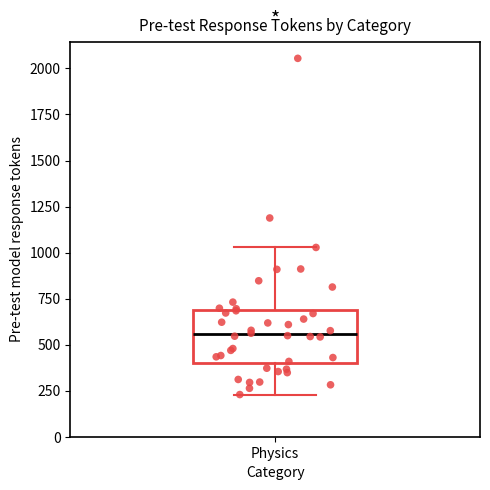

Transcribe this box plot: give where the median line is, the range the box spans, and where the two whiskers end, as read against the y-axis. The values are not printed on the chart, so give them approximately, as read against the axis.

median 550, box 400 to 700, whiskers 250 to 1050